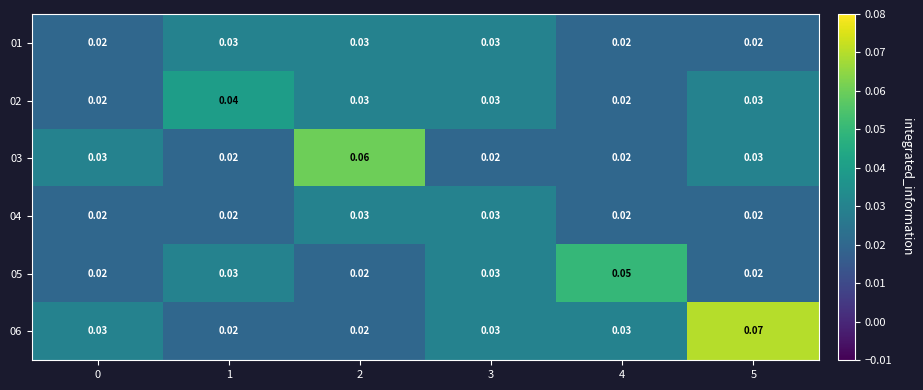

Is the value of 04 at 4 greater than the value of 01 at 3?

No